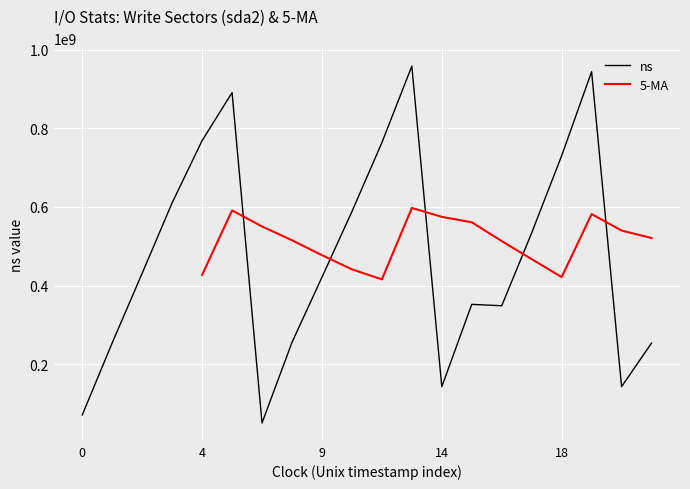

What value does the data have at 13?

352135021